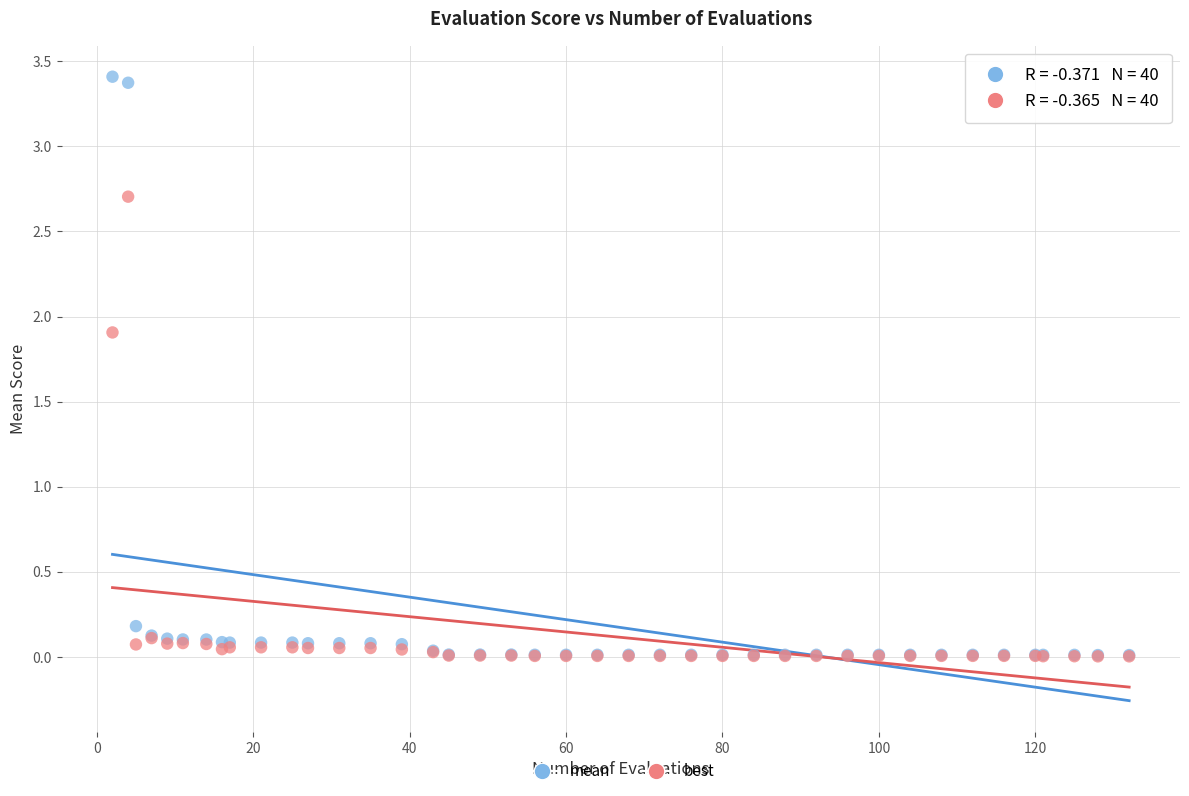

Which series contains the highest Y value?

mean